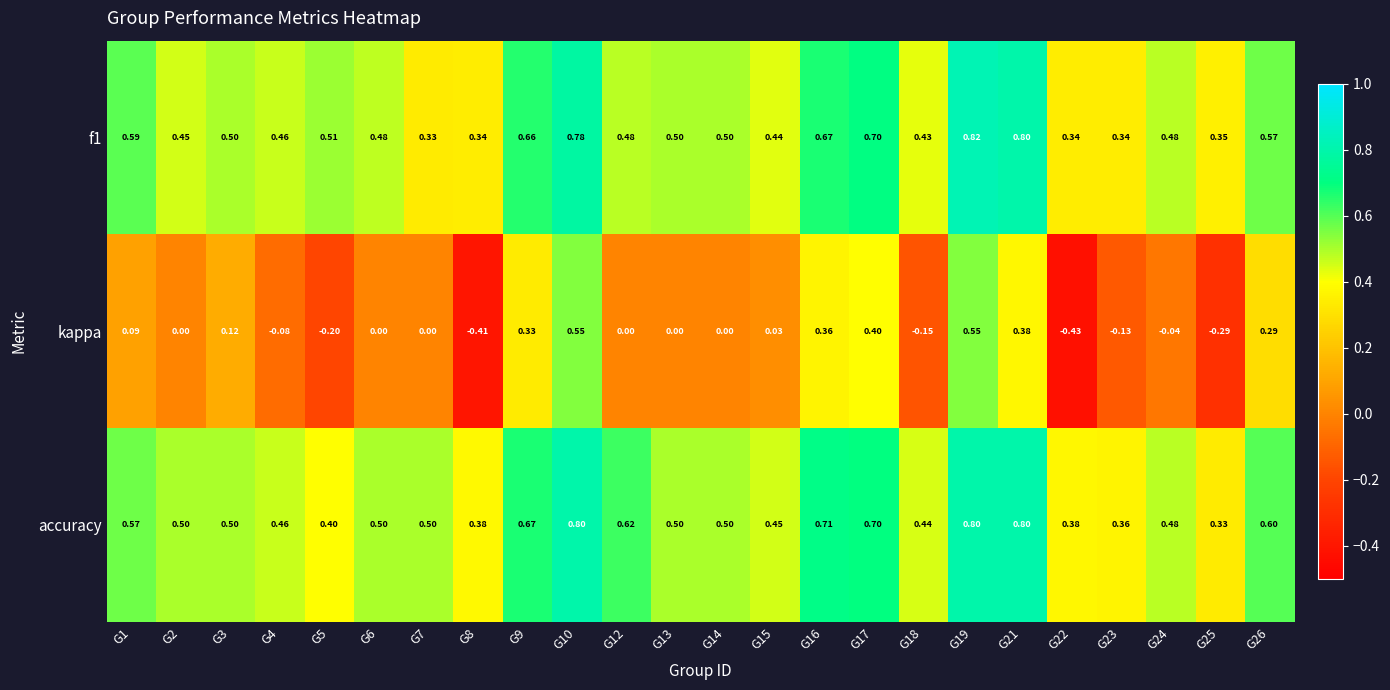

Which series has the largest total across all categories?

accuracy